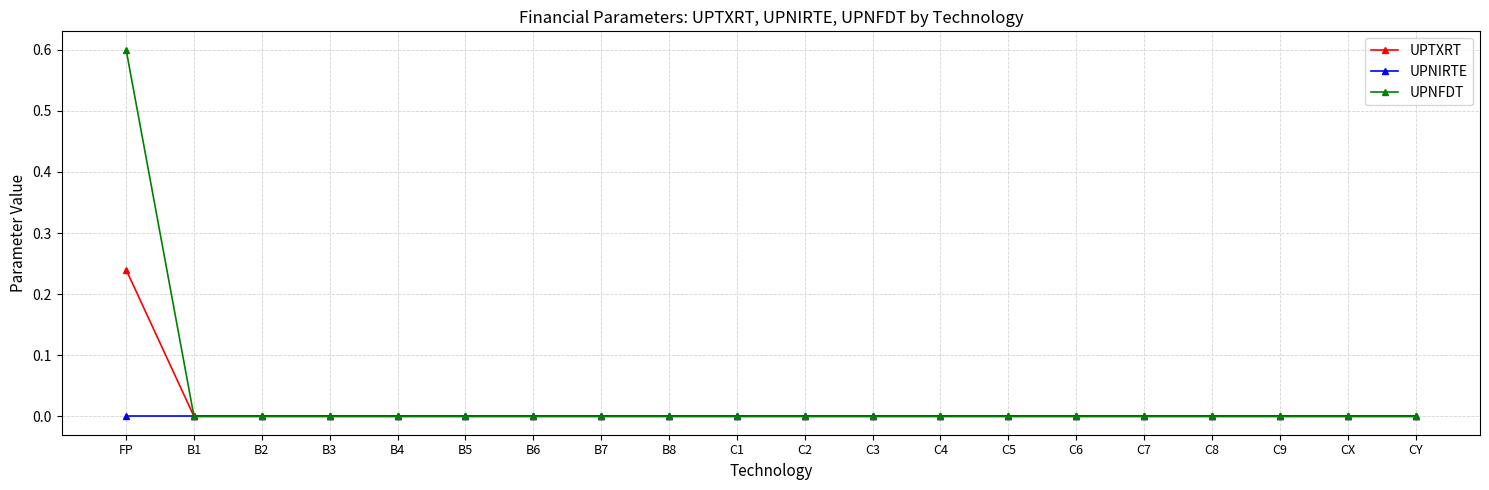

Rank the series by their maximum value, from lowest to highest.

UPNIRTE, UPTXRT, UPNFDT